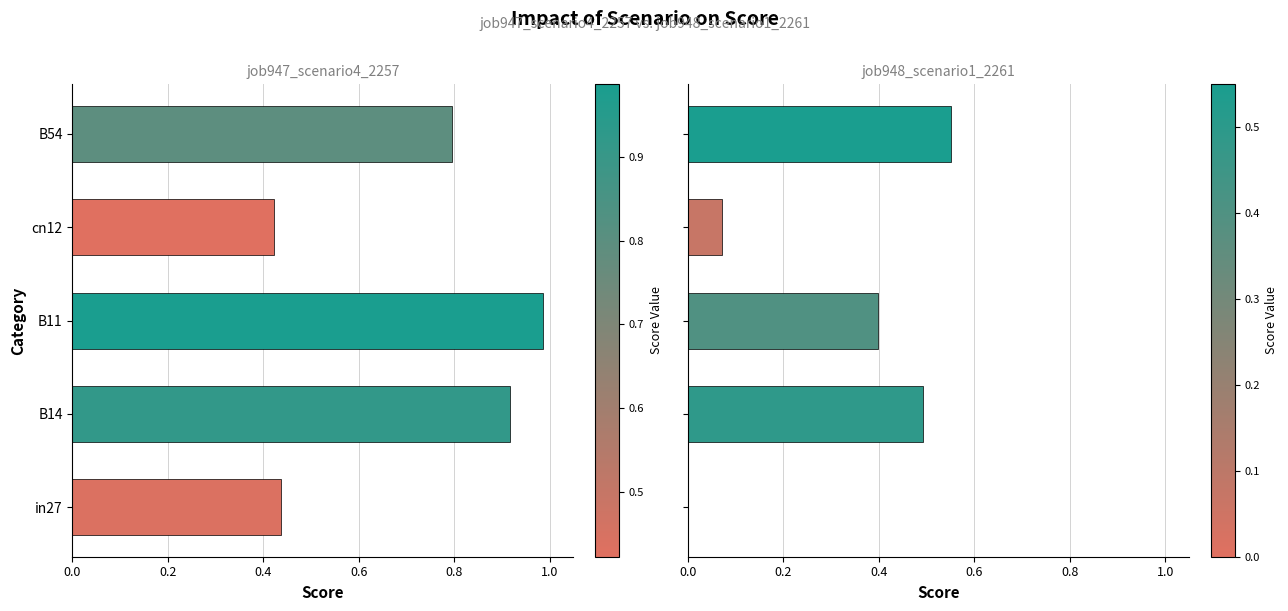

How many positive values does the job948_scenario1_2261 series have?

4